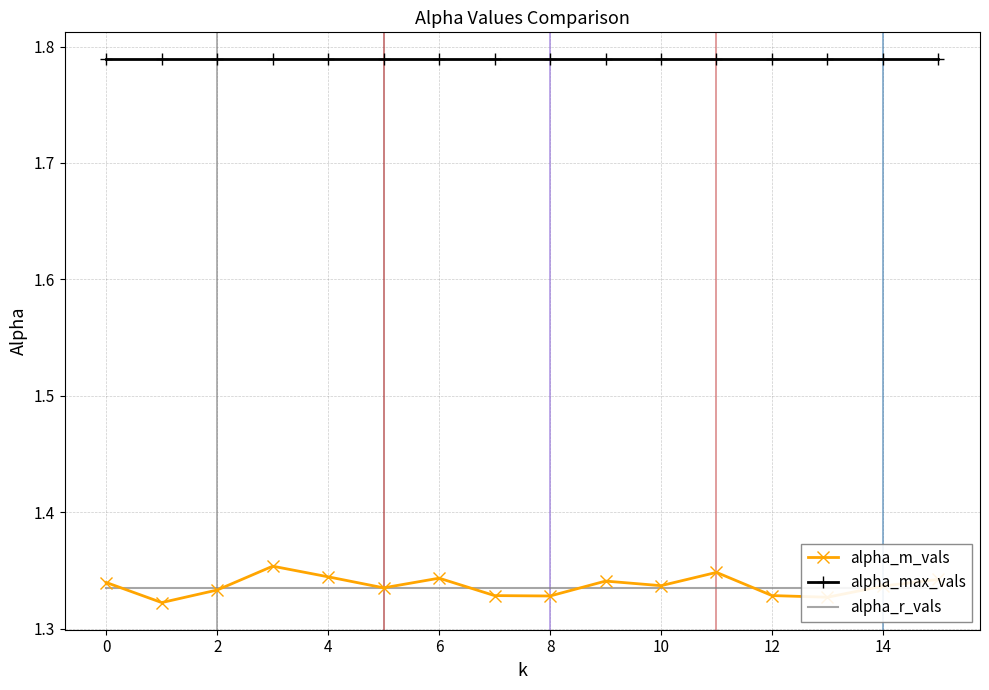

True or false: alpha_m_vals and alpha_max_vals intersect in this chart.

False